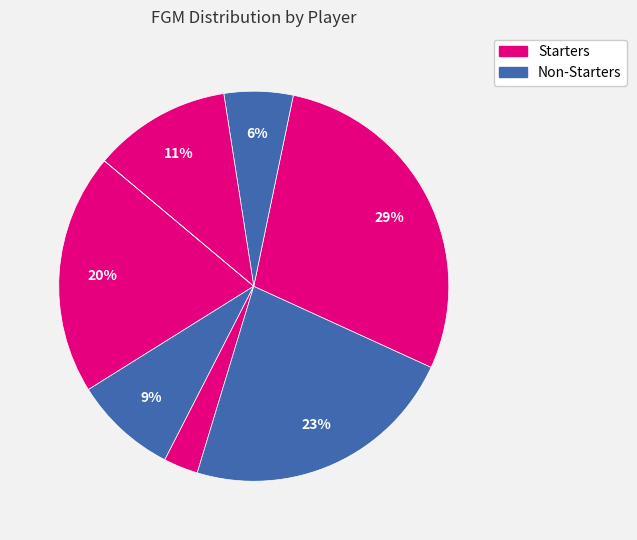

Which slice is the smallest?

M. Allocco